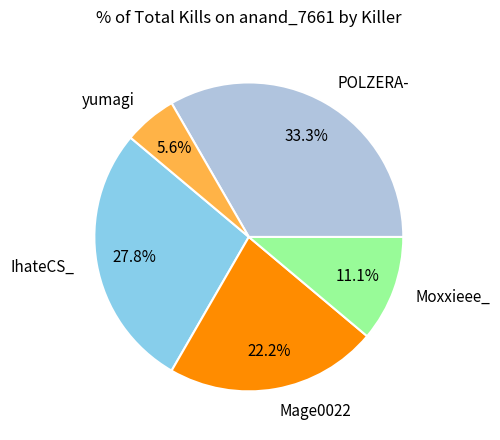

Is there a majority slice in this chart?

No